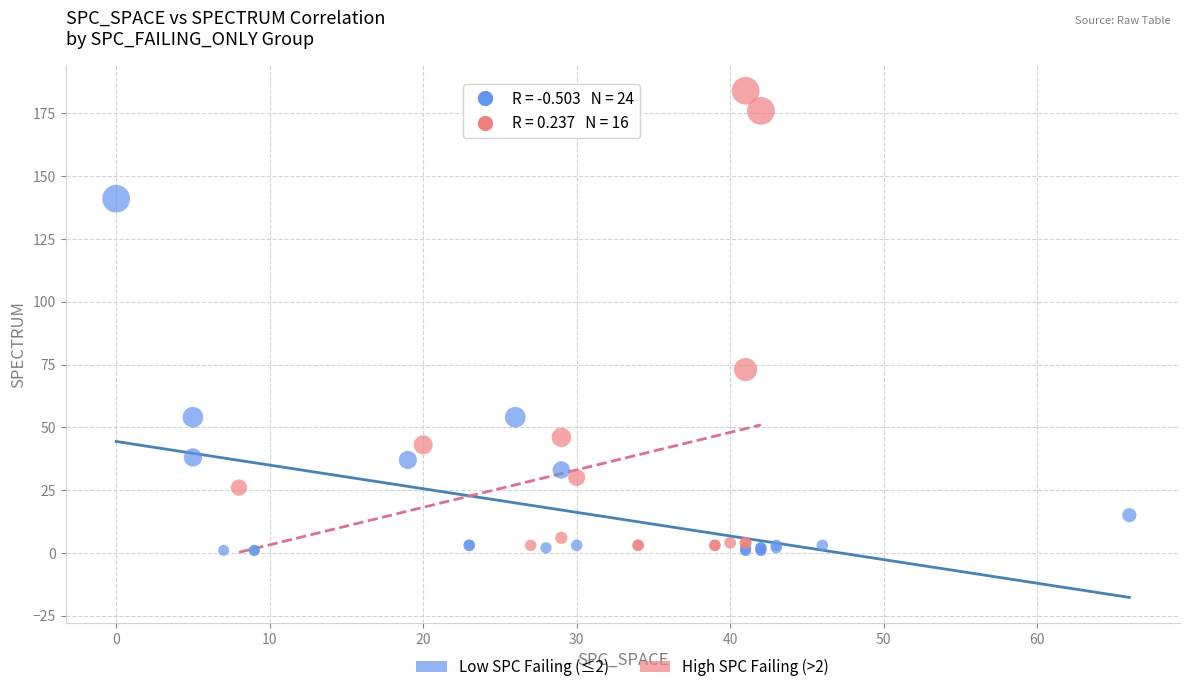

Which series contains the highest Y value?

High SPC Failing (>2)